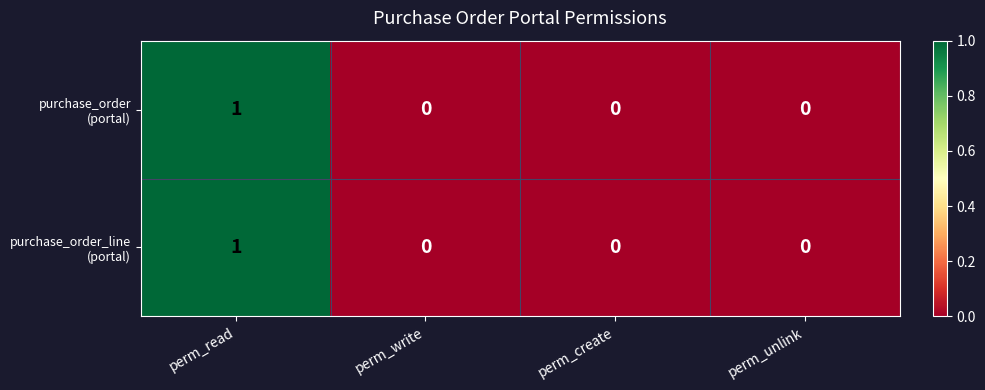

Which category has the highest value across all series?

perm_read